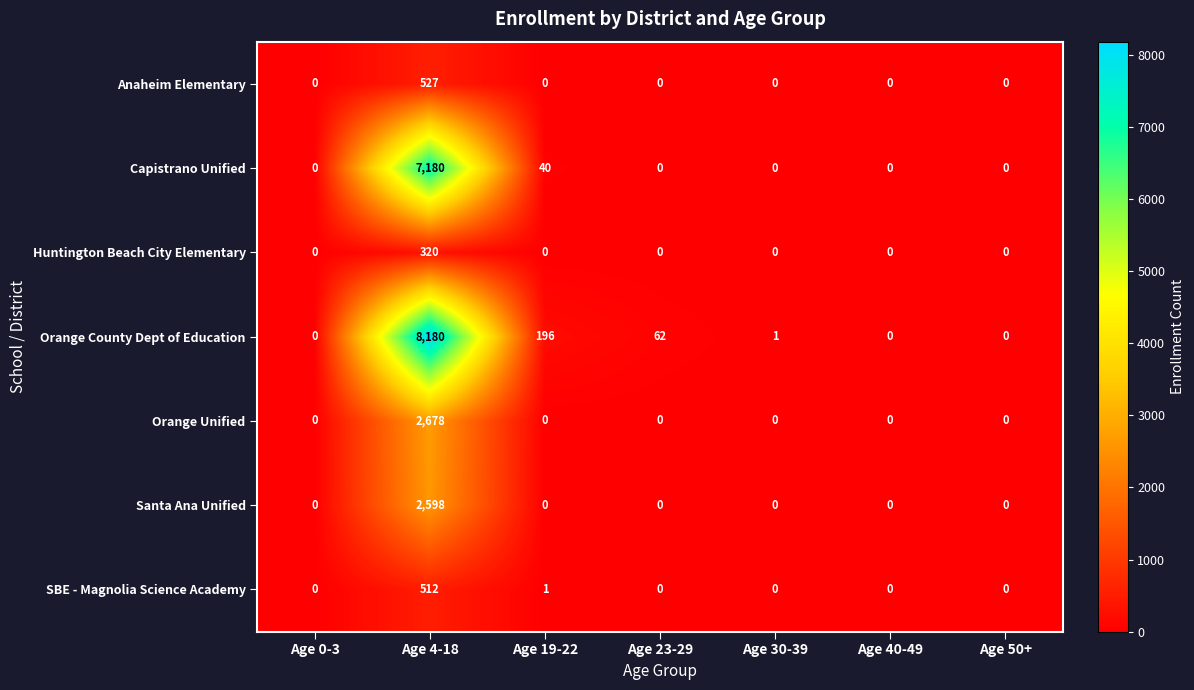

What is the approximate value of SBE - Magnolia Science Academy at Age 4-18?

512